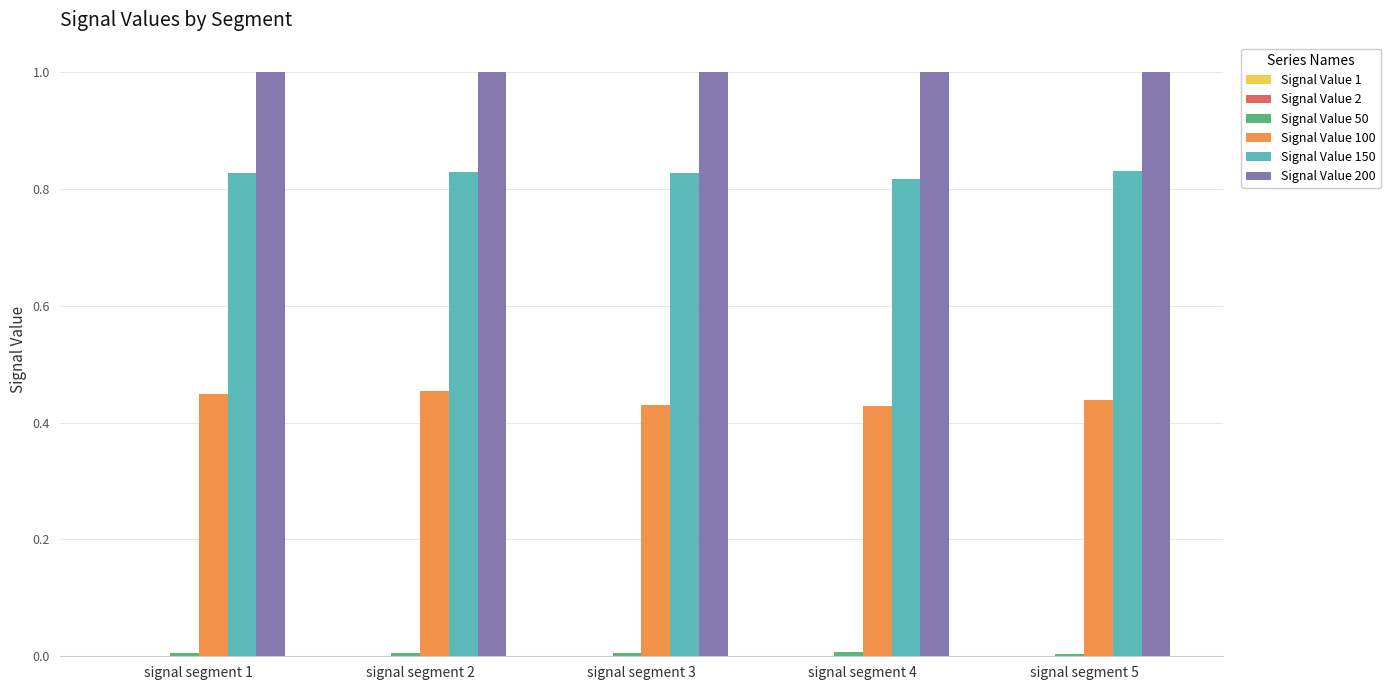

What is the greatest value displayed?

1.0